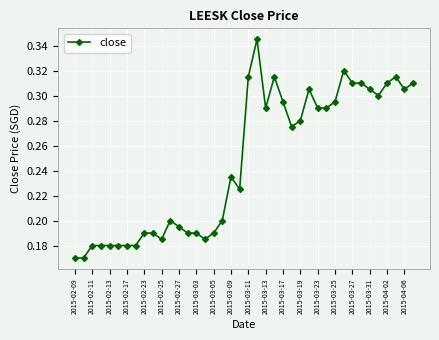

True or false: there are more than 2 points higher than both neighbors.

True